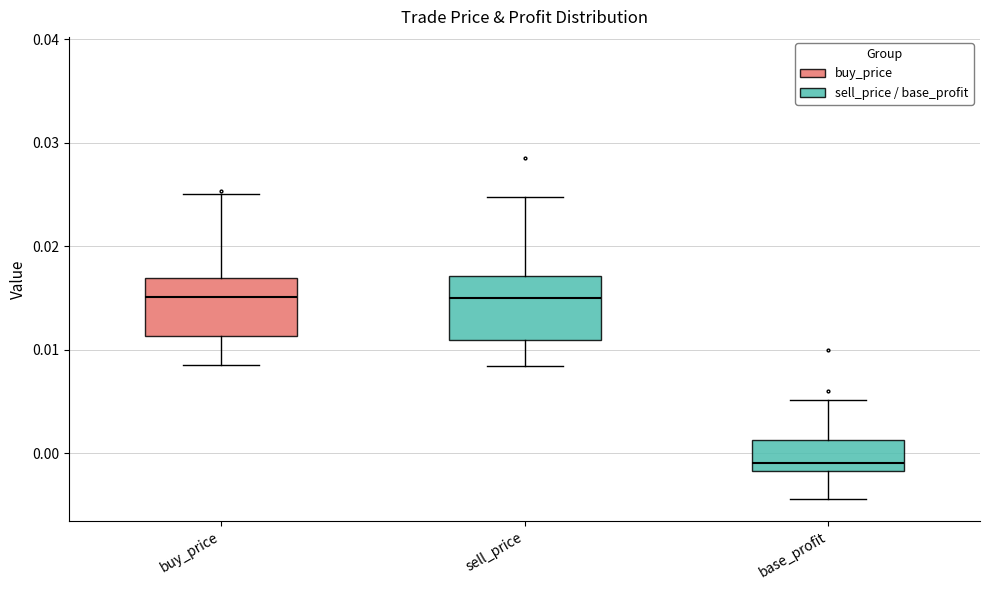

Which box has the lowest median line?

base_profit